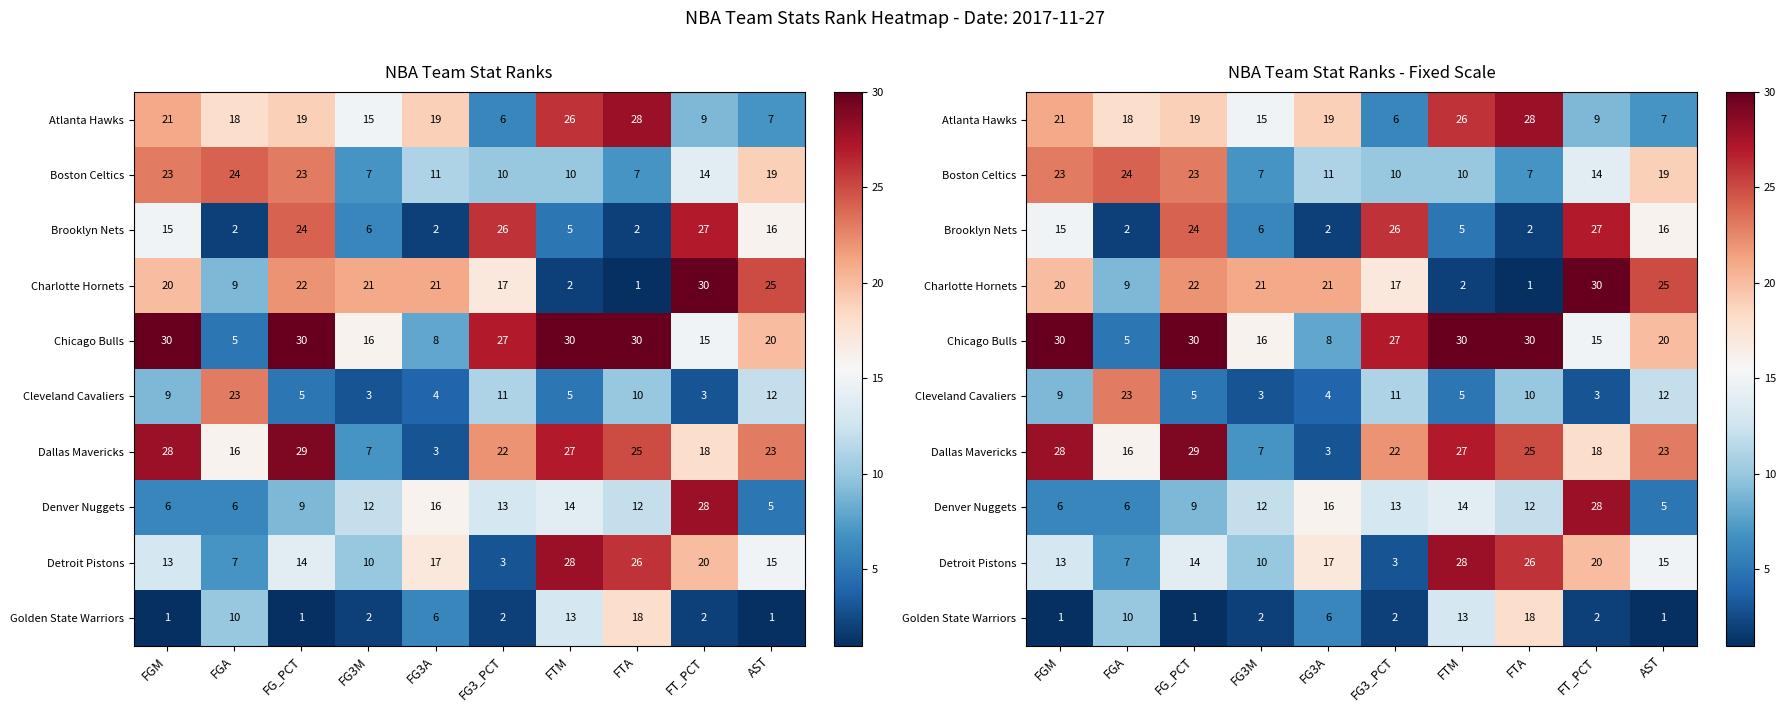

Count the number of categories in the chart.

10